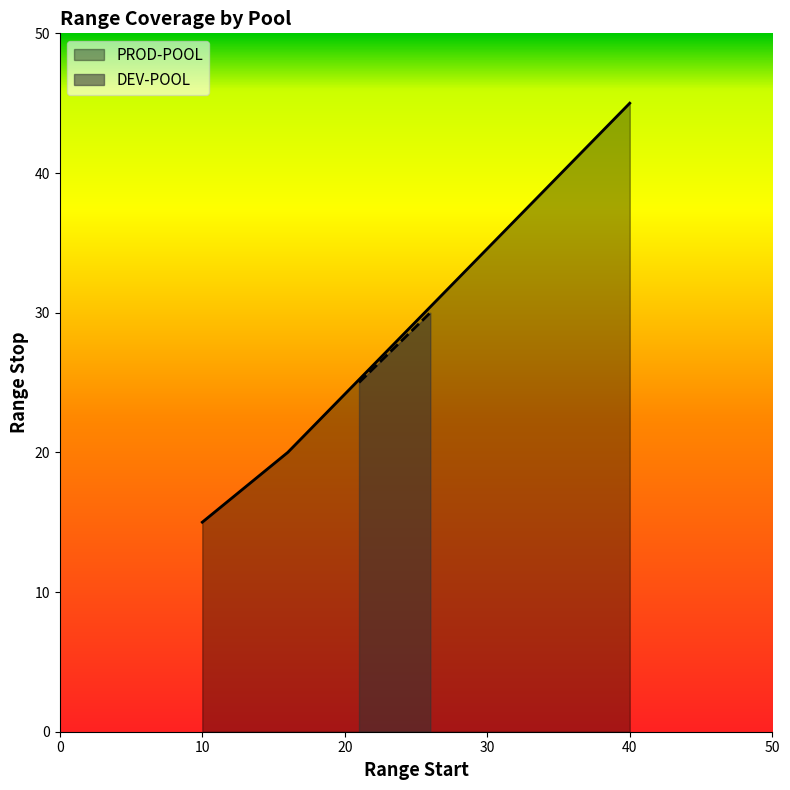

What is the highest value of the PROD-POOL series?

45